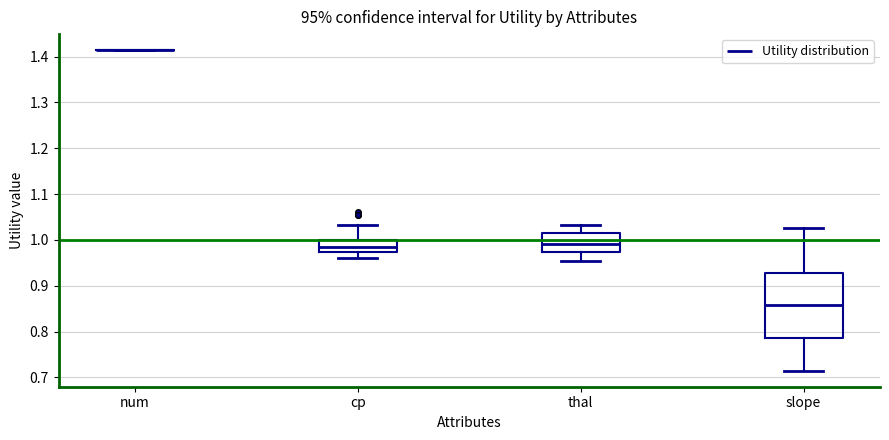

Reading left to right, transcribe this box plot: for each box, give where its median line is, the range the box spans, and where its two whiskers end, as read against the y-axis. The values are not printed on the chart, so give them approximately, as read against the axis.

num: box collapsed to a line at 1.41, whiskers 1.41 to 1.41
cp: median 0.98, box 0.97 to 1.00, whiskers 0.96 to 1.03
thal: median 0.99, box 0.97 to 1.02, whiskers 0.95 to 1.03
slope: median 0.86, box 0.79 to 0.93, whiskers 0.71 to 1.03